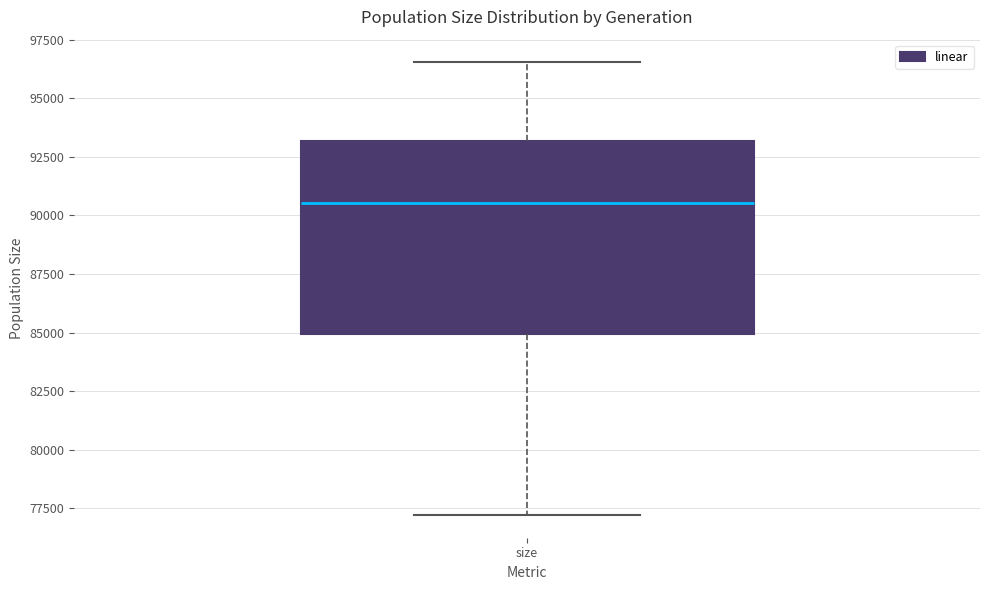

Read this box plot against the y-axis: the position of the median line, the range covered by the box, and the ends of both whiskers. The values are not printed on the chart, so give them approximately, as read against the axis.

median 90500, box 85000 to 93000, whiskers 77000 to 96500